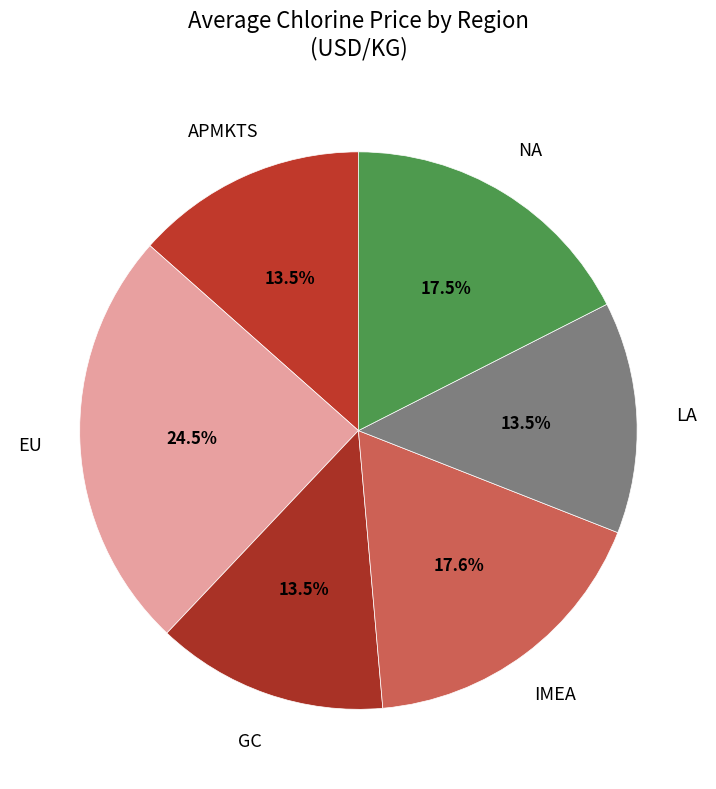

Count the number of slices in the pie.

6